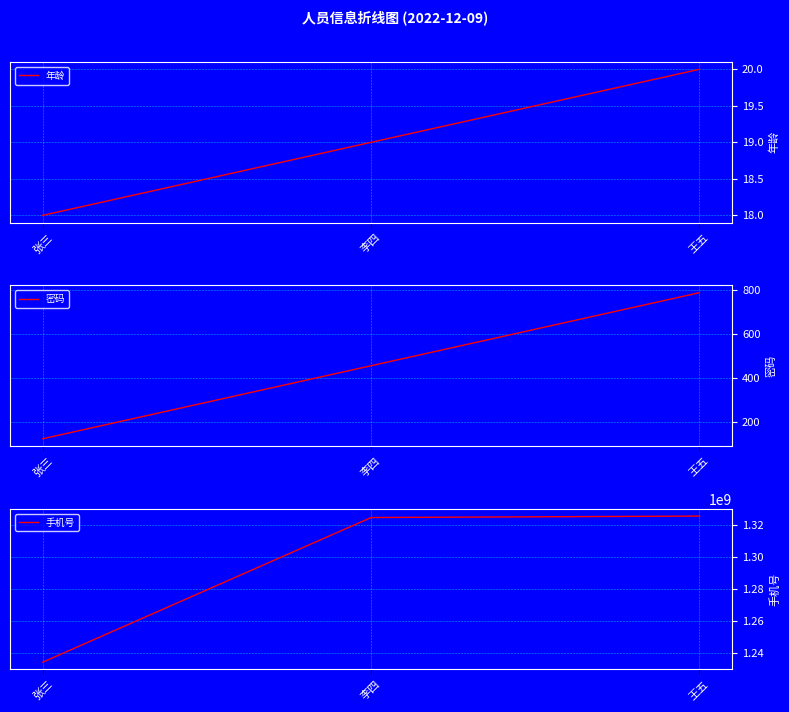

Reading left to right, list all the values displayed in this chart.

年龄: 18	19	20
密码: 123	456	789
手机号: 1234567890	1324567890	1325467890